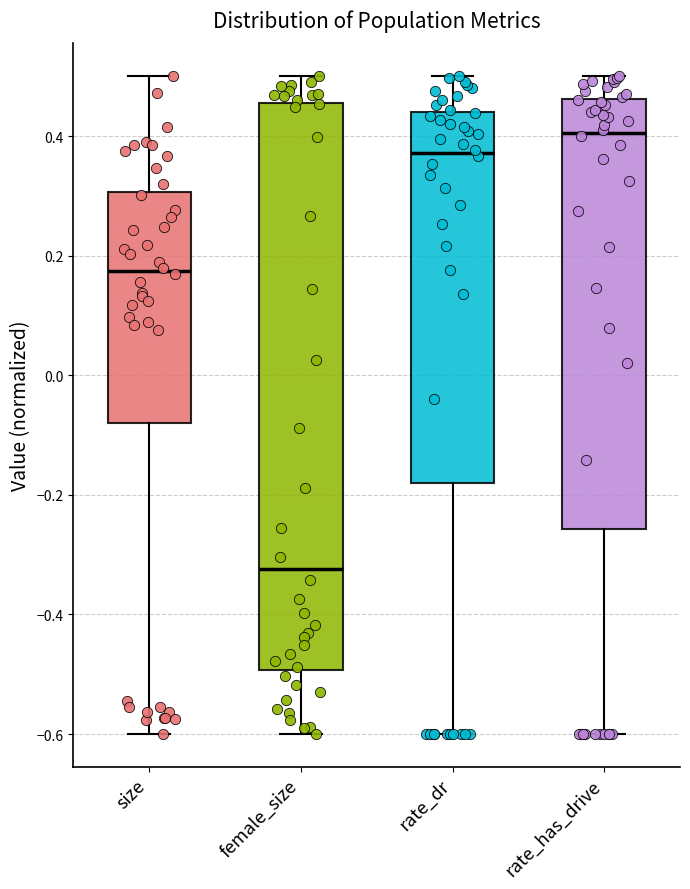

Reading left to right, read every box against the y-axis: the position of its median line, the range the box covers, and the ends of its whiskers. The values are not printed on the chart, so give them approximately, as read against the axis.

size: median 0.18, box -0.08 to 0.30, whiskers -0.60 to 0.50
female_size: median -0.32, box -0.50 to 0.46, whiskers -0.60 to 0.50
rate_dr: median 0.38, box -0.18 to 0.44, whiskers -0.60 to 0.50
rate_has_drive: median 0.40, box -0.26 to 0.46, whiskers -0.60 to 0.50